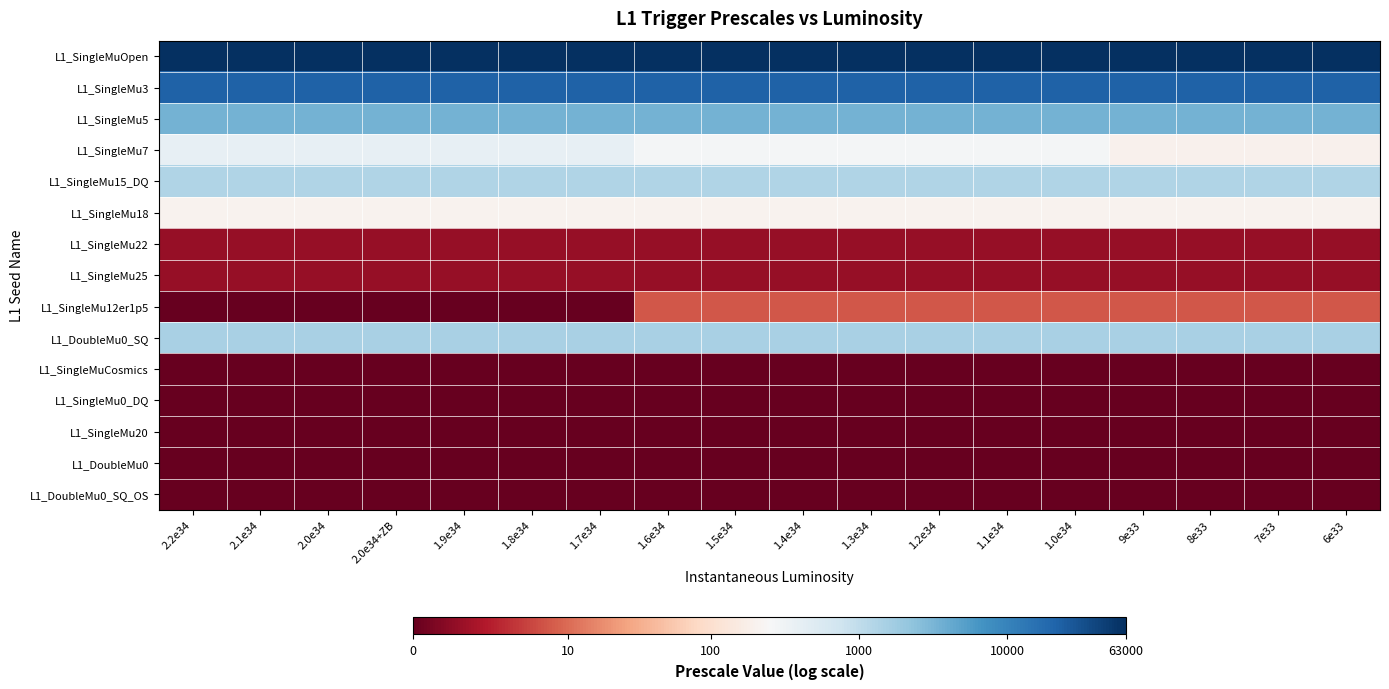

Between 1.5e34 and 1.7e34, which is larger?

1.5e34